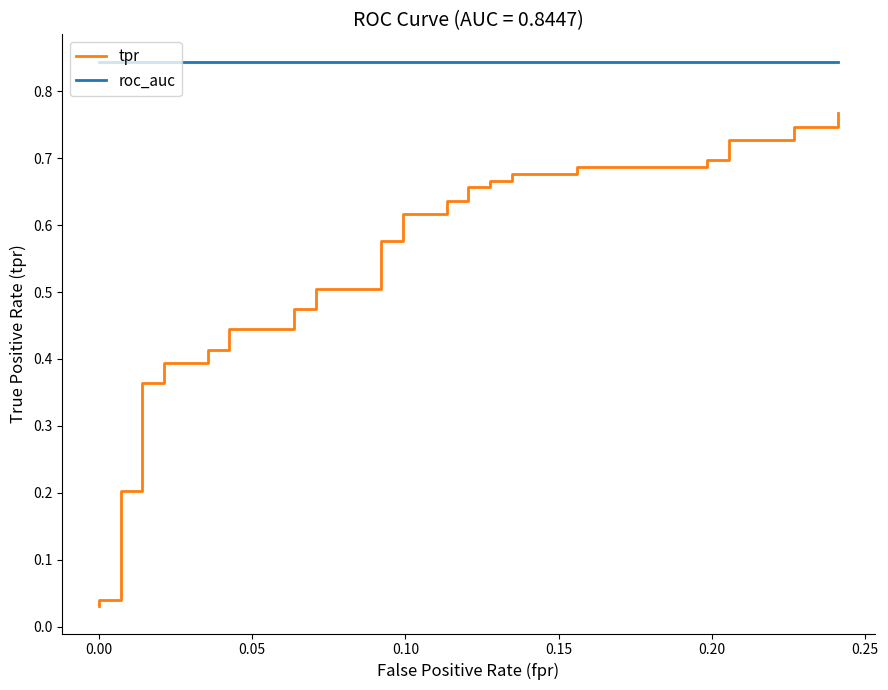

True or false: roc_auc and tpr cross at least once.

False